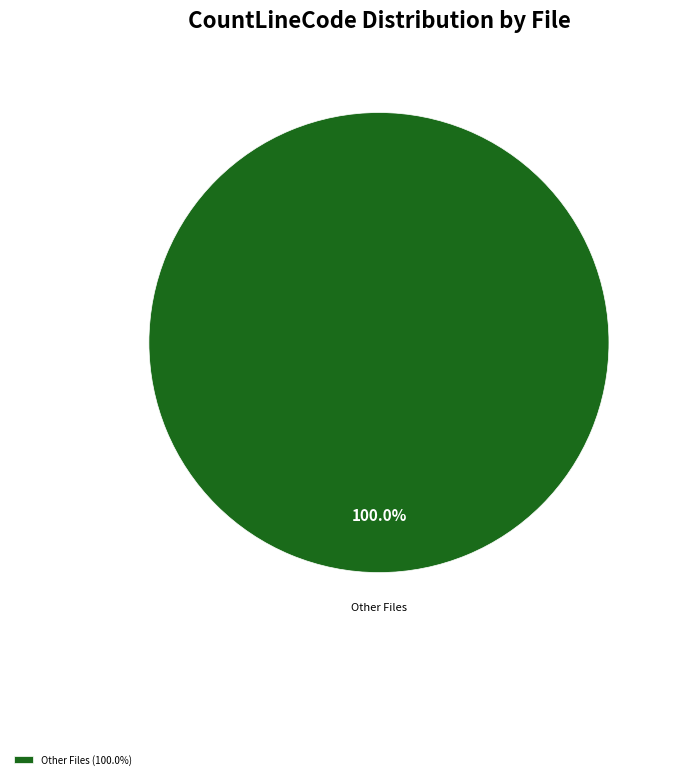

Rank the categories by value from highest to lowest.

Other Files (100.0%)